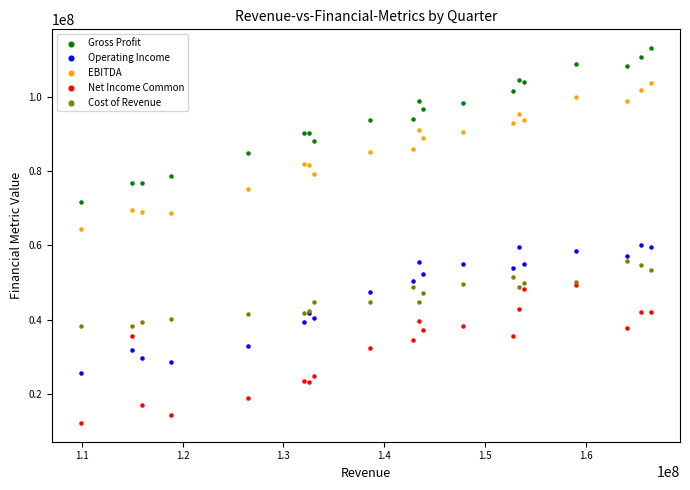

Which series has the largest Y range (max minus min)?

Gross Profit